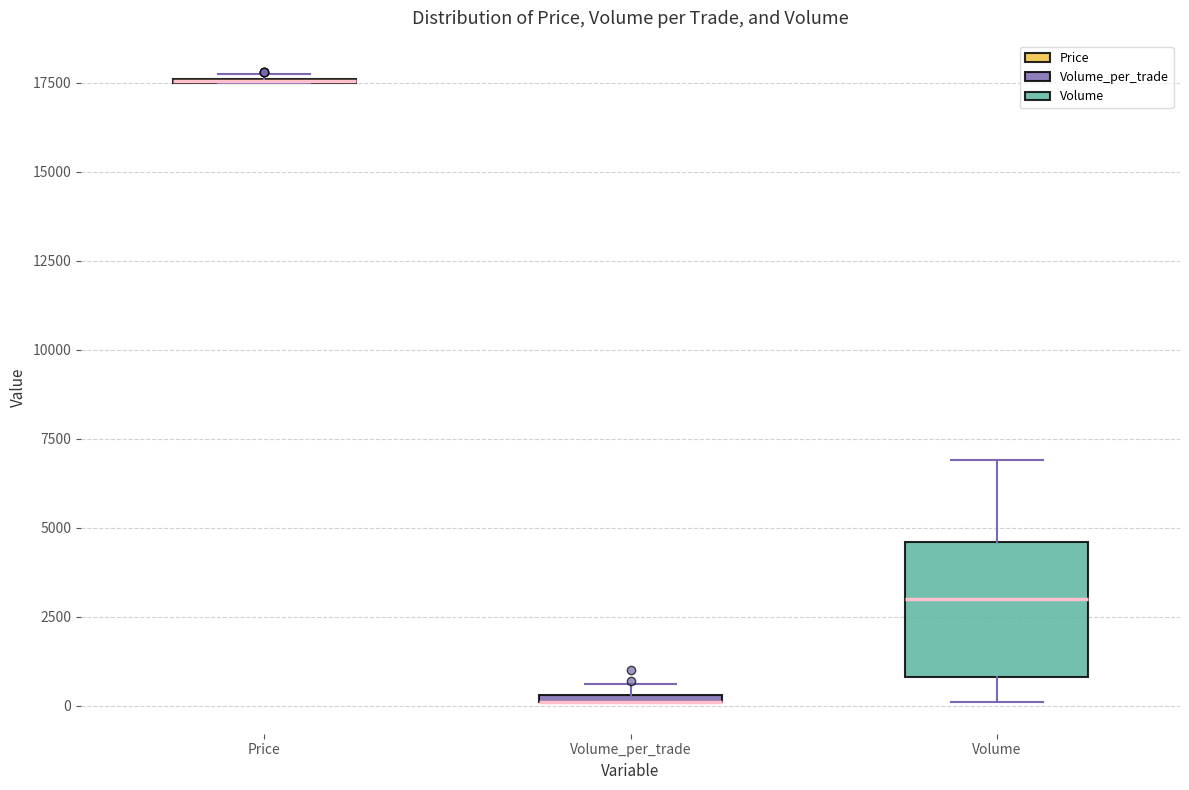

Which box is the tallest, from its lower edge to its upper edge?

Volume